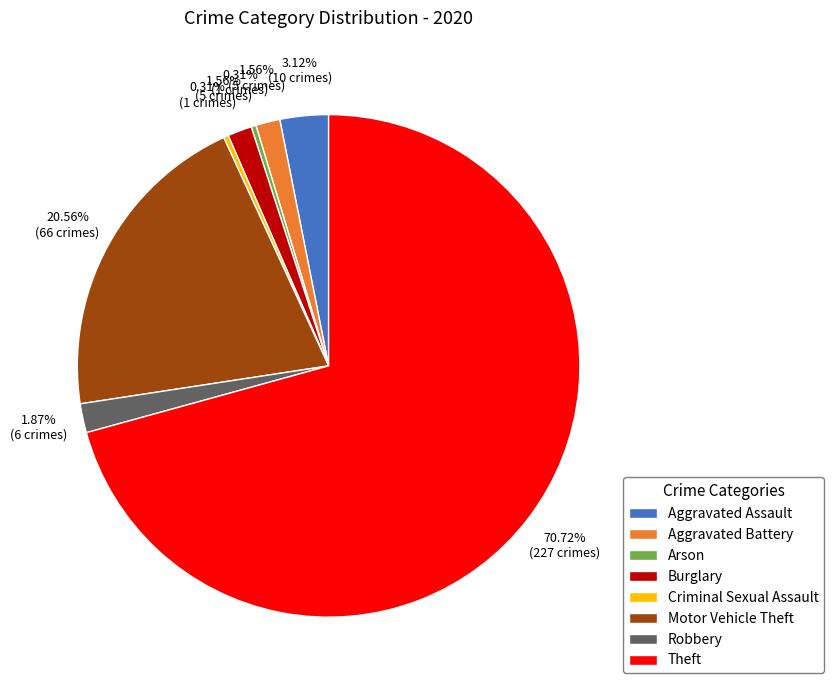

Is the sum of Arson and Criminal Sexual Assault greater than half?

No